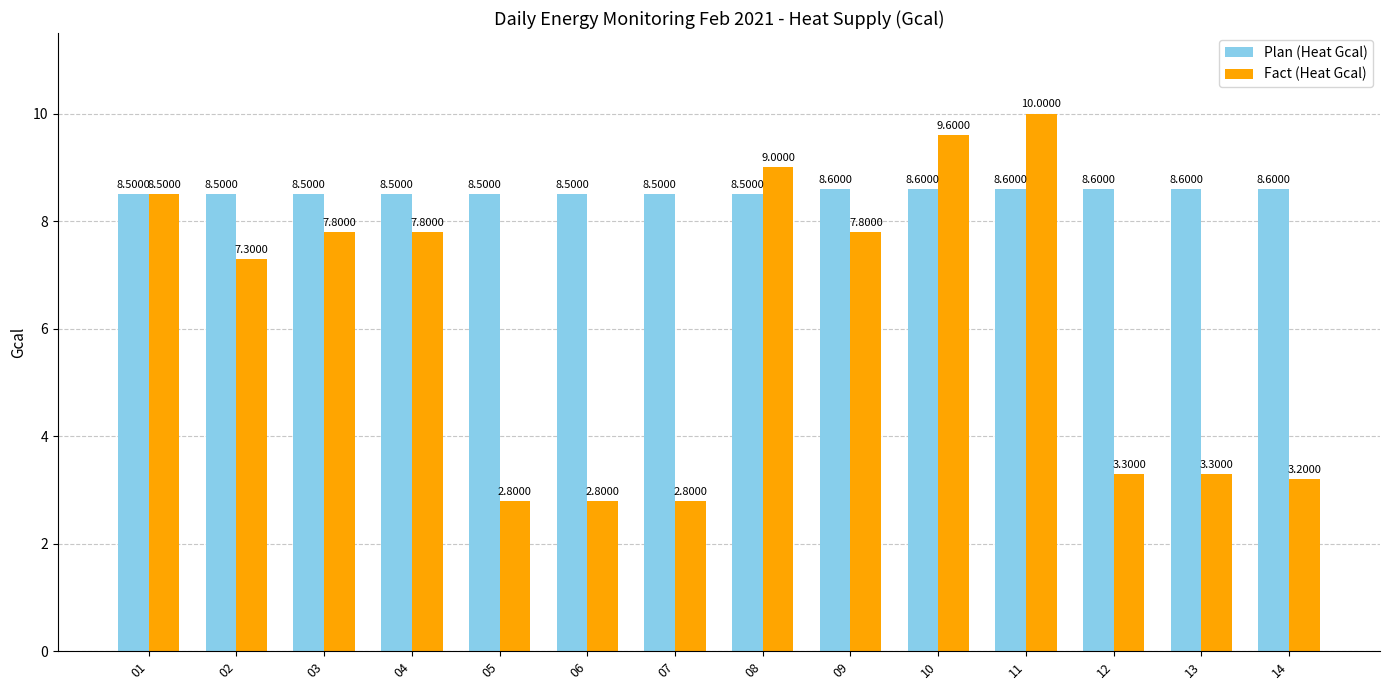

What is the maximum value for Fact (Heat Gcal)?

10.0